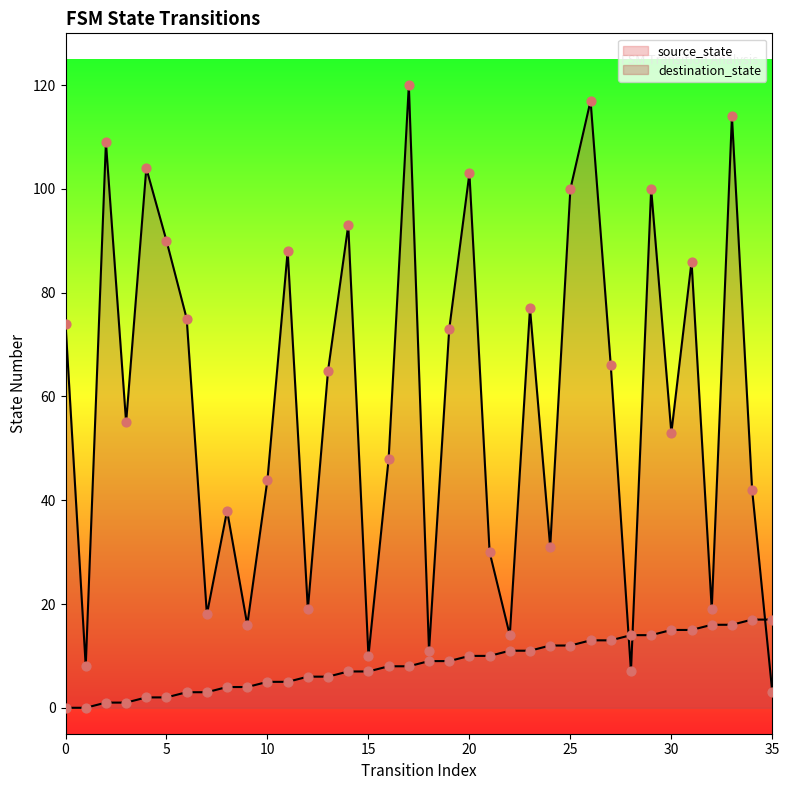

At which category is the sum across all series the highest?

26